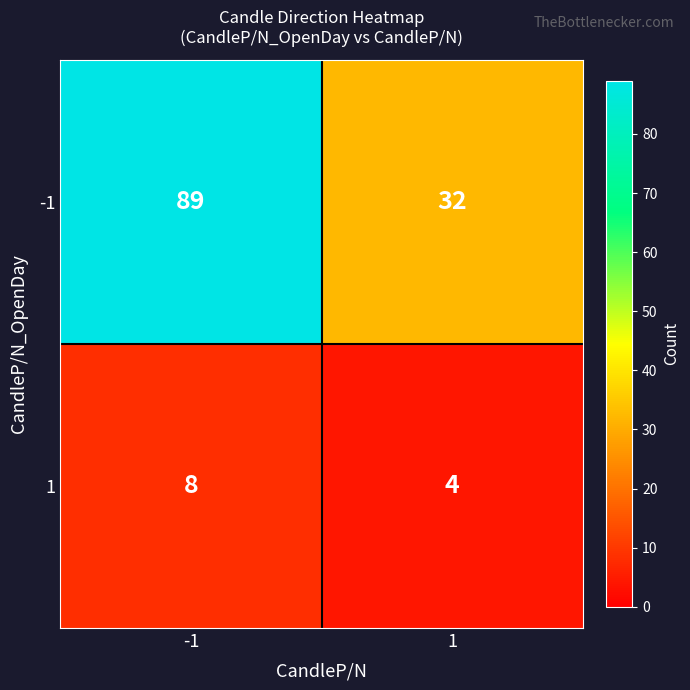

Which series has the largest range (max minus min)?

-1